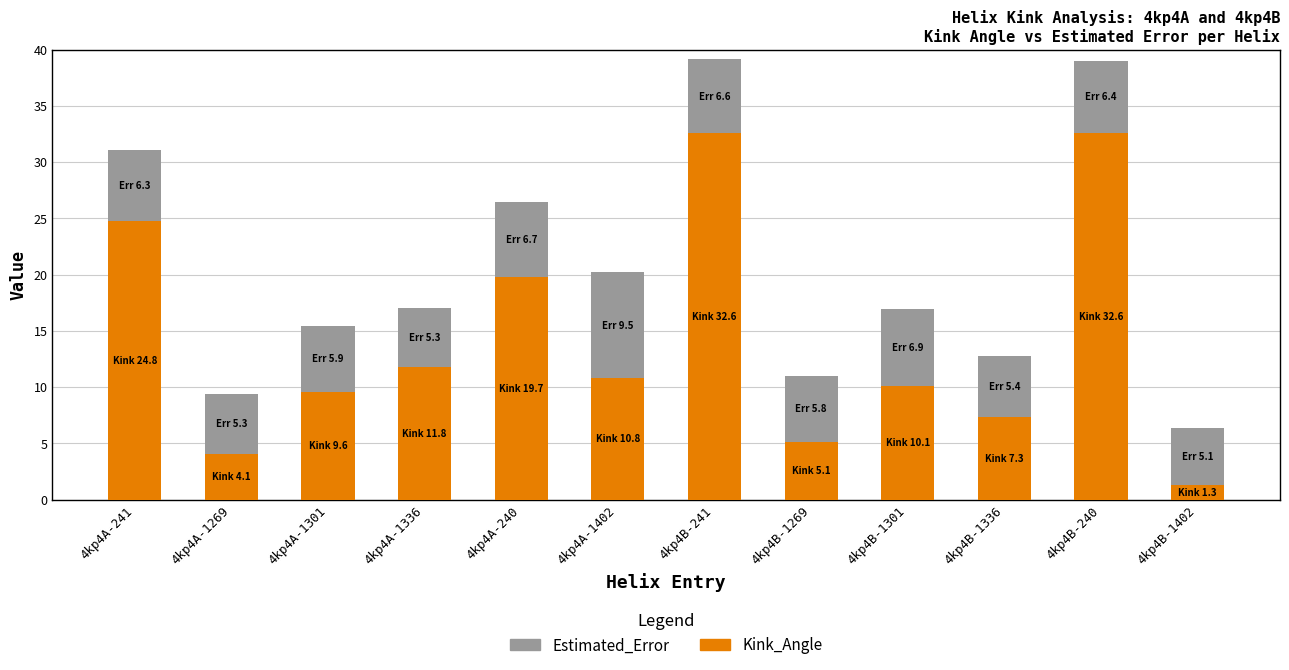

What is the highest value of the Kink_Angle series?

32.6